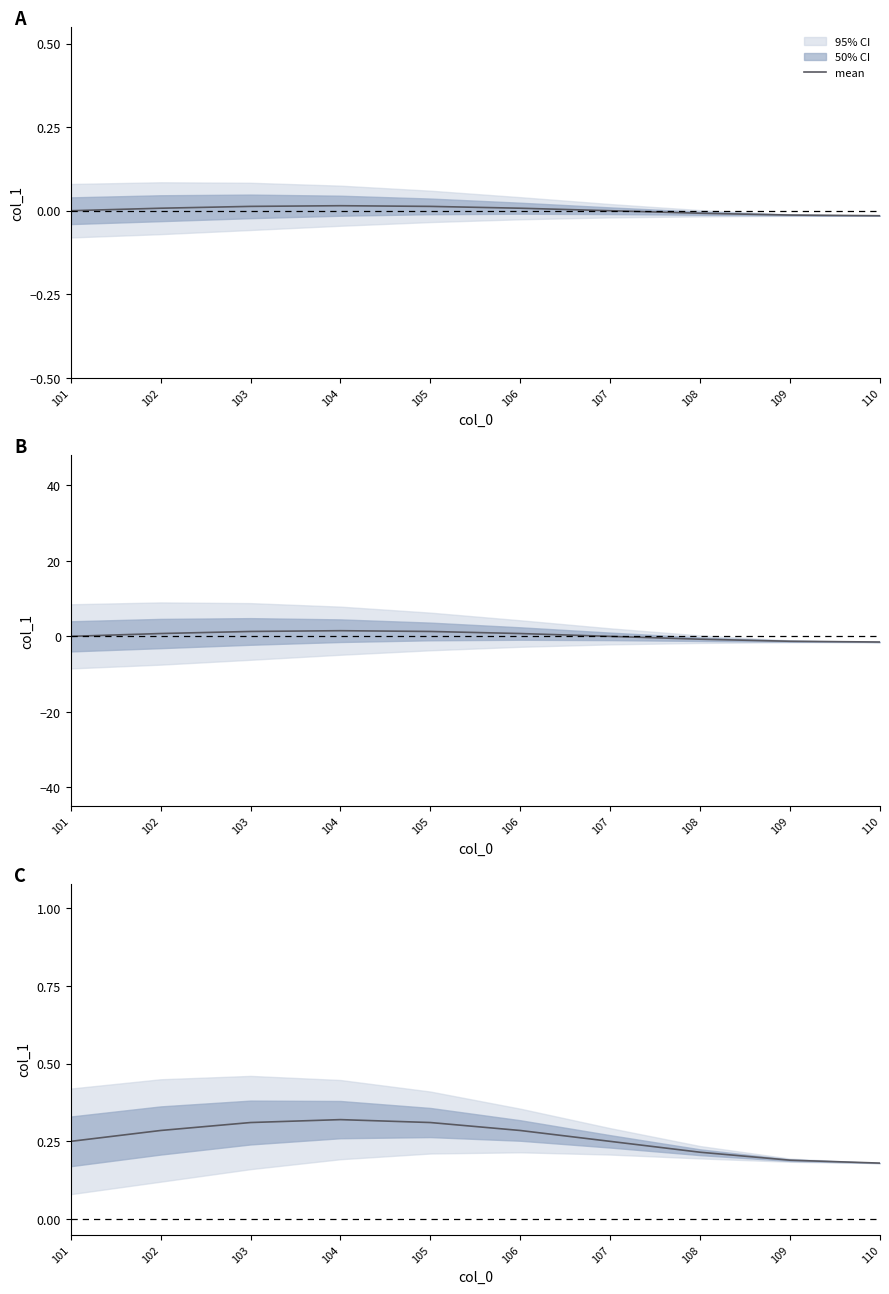

True or false: the data has more than 0 interior local peaks.

True